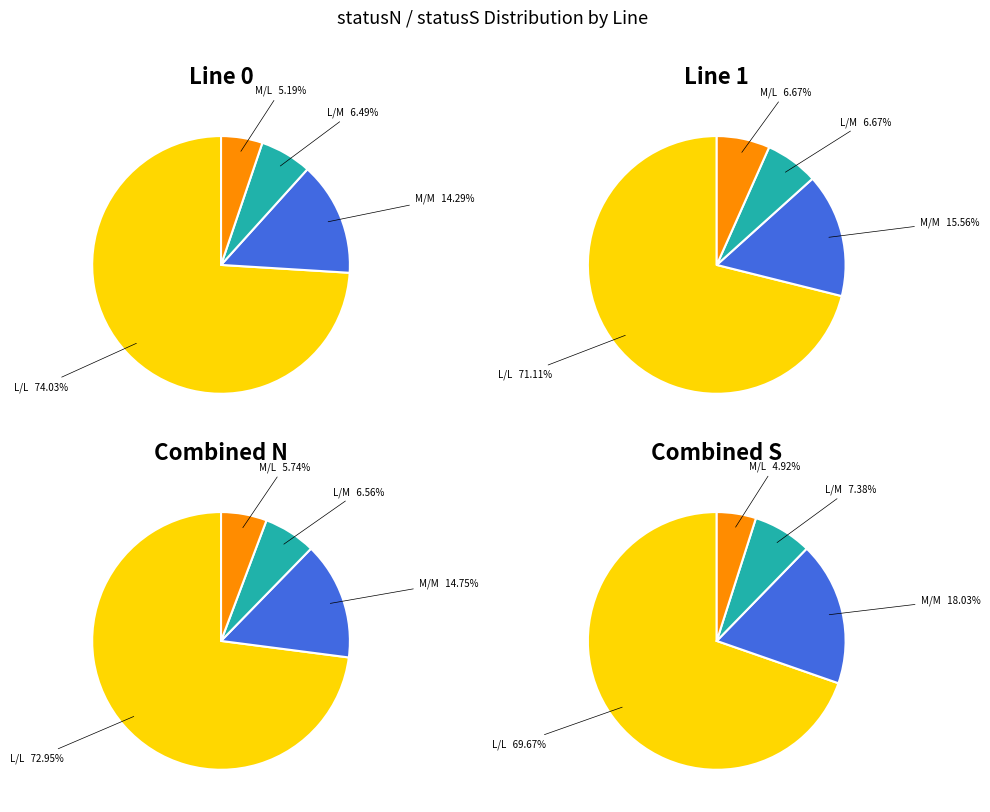

Is it true that M/L is 17% of the pie?

False